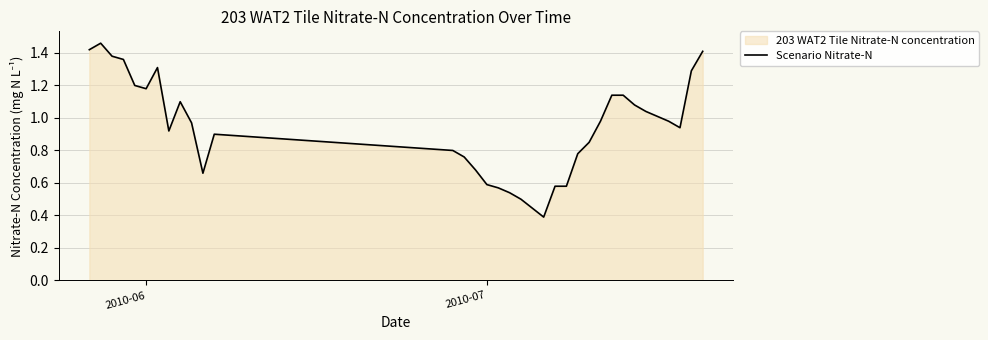

How many interior local valleys (lower than both neighbors) does the data have?

5